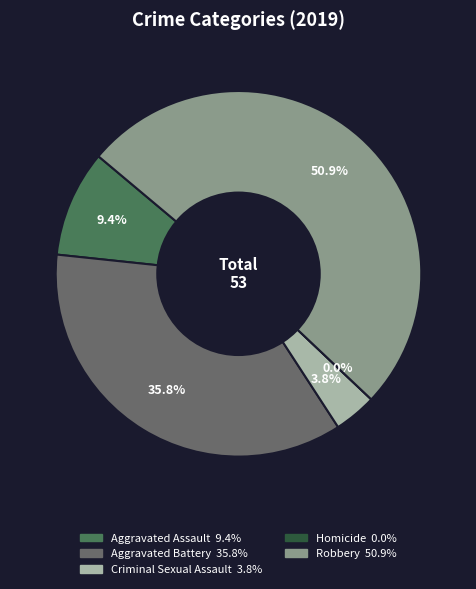

How many slices are in this pie chart?

5